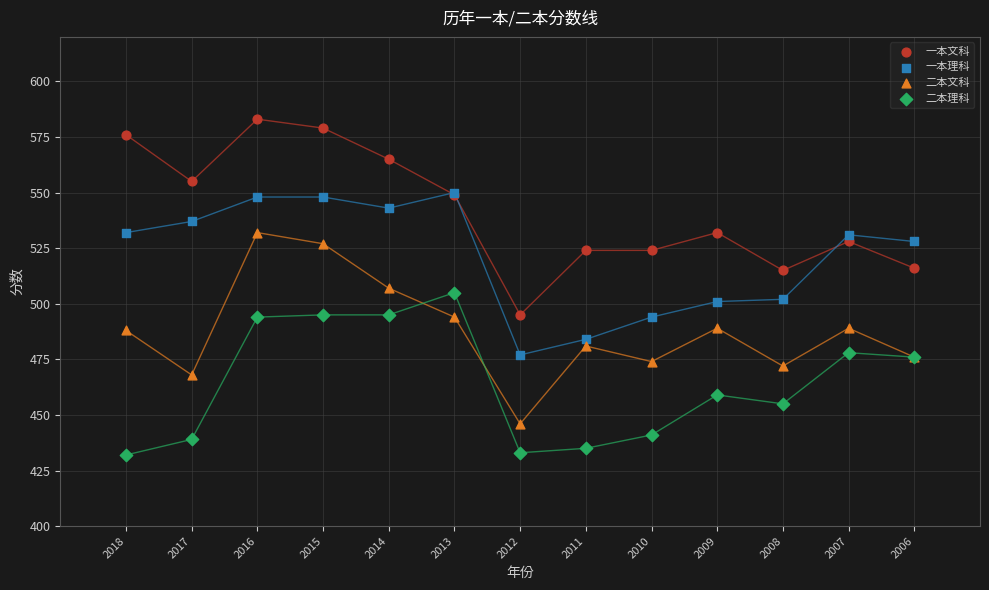

What are all the series names shown in the legend?

一本文科, 一本理科, 二本文科, 二本理科